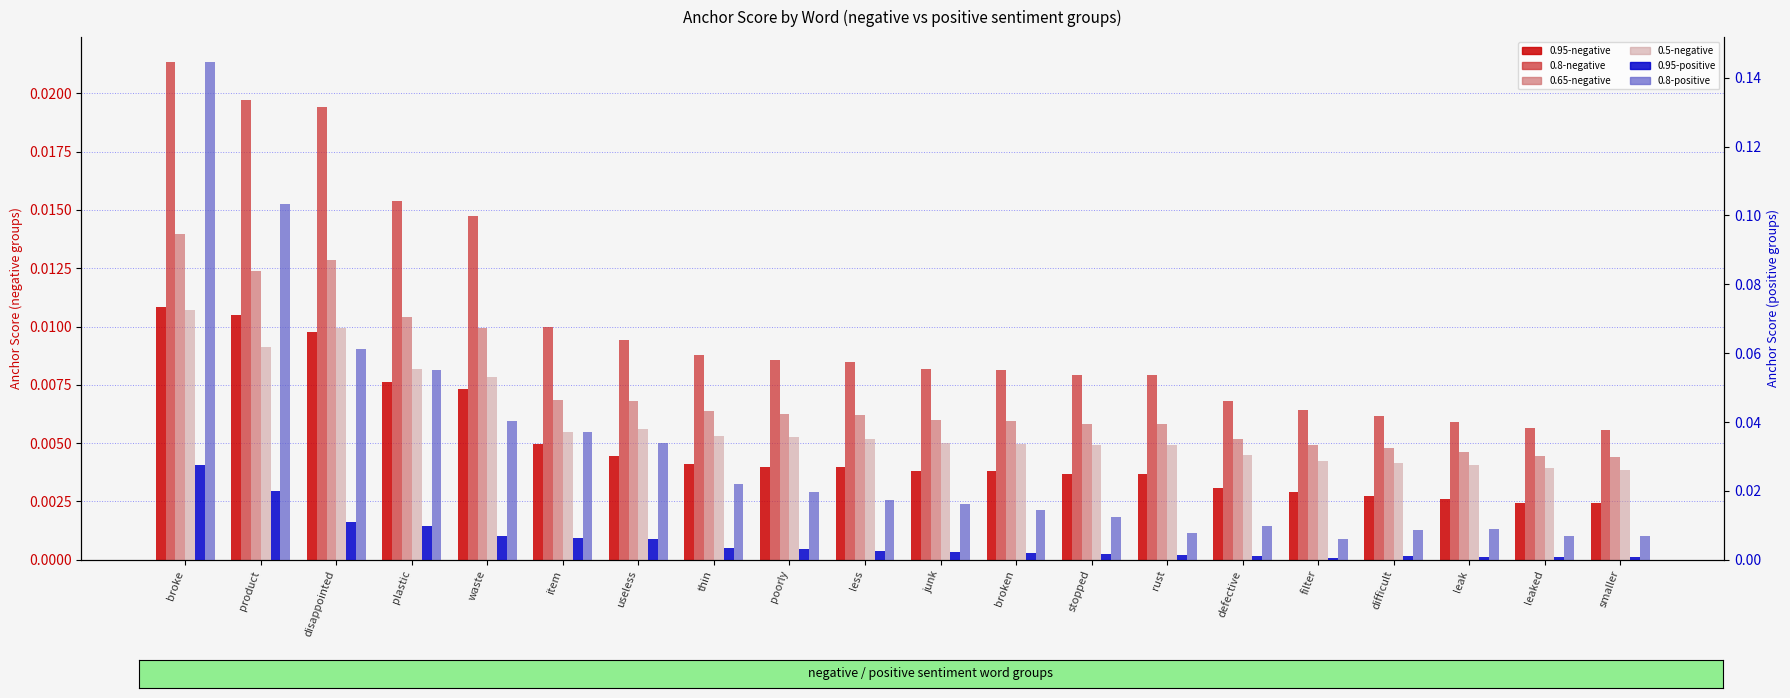

The value of 0.65-negative at broke is 0.0. True or false?

True